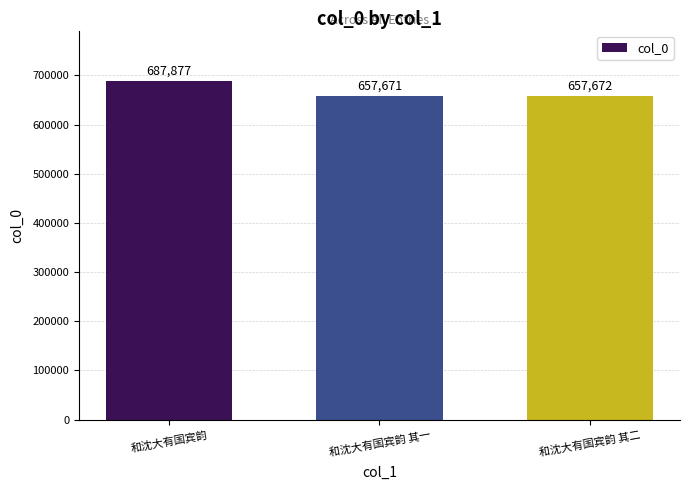

Reading right to left, list all the values displayed in this chart.

657672	657671	687877